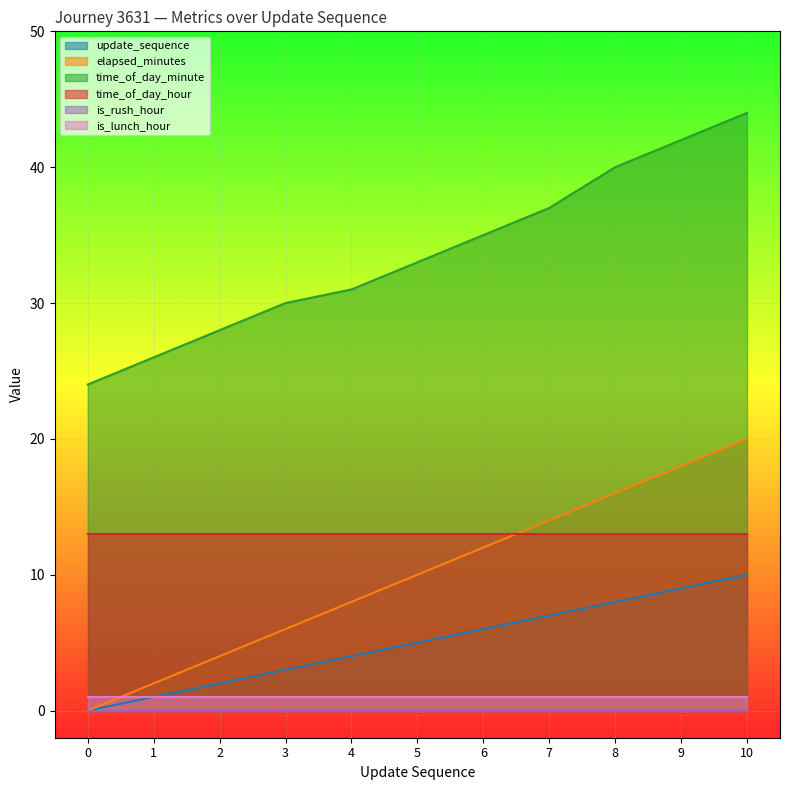

What is the average value of the update_sequence series?

5